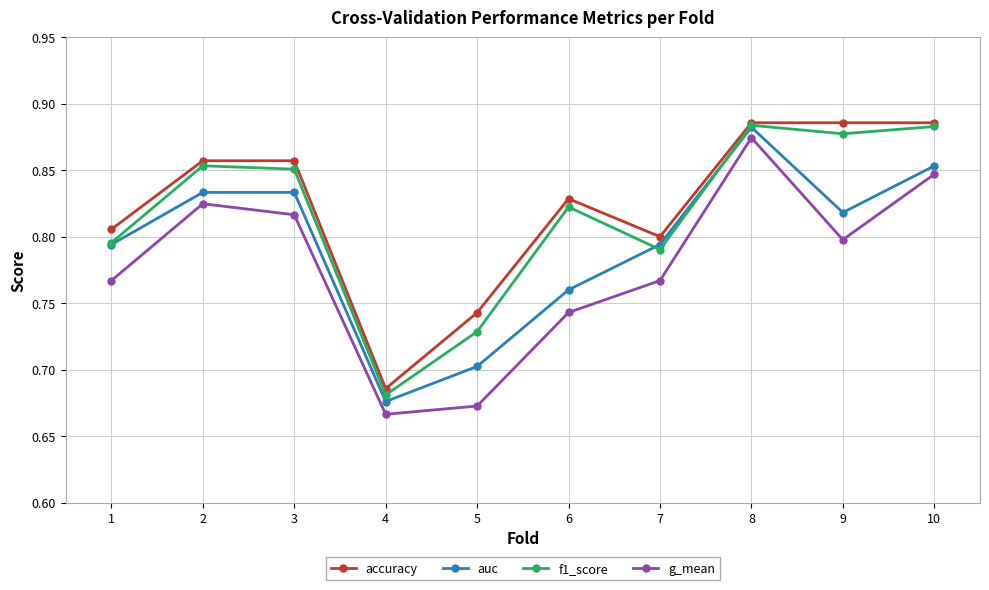

Where is the first local minimum for auc?

4